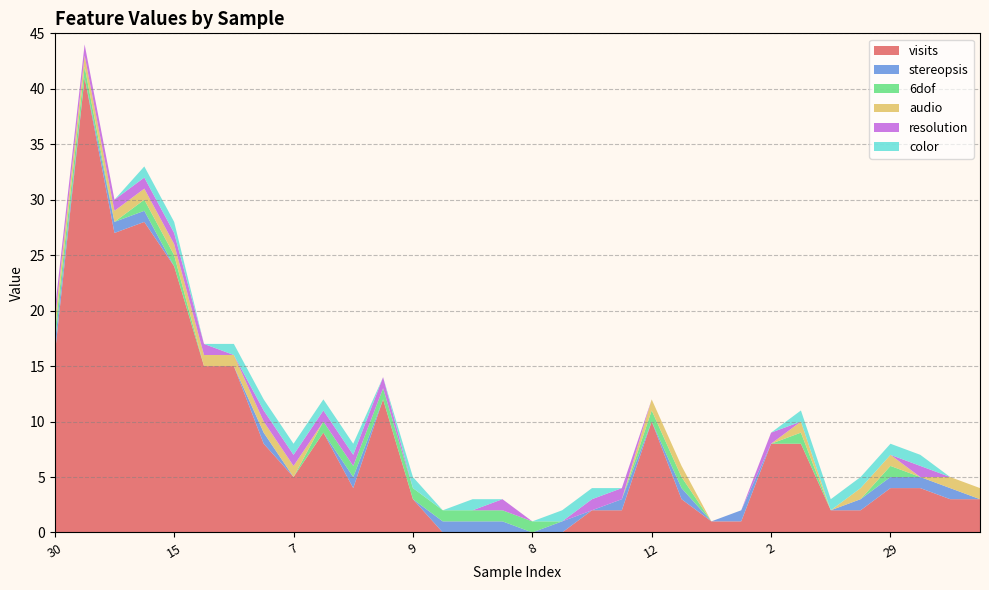

Reading left to right, extract all data points from this chart.

visits: 30=16	14=41	22=27	31=28	15=24	6=15	5=15	23=8	7=5	11=9	27=4	10=12	9=3	24=0	25=0	26=0	8=0	17=0	3=2	18=2	12=10	28=3	0=1	16=1	2=8	13=8	1=2	21=2	29=4	19=4	20=3	4=3
stereopsis: 30=1	14=0	22=1	31=1	15=0	6=0	5=0	23=1	7=0	11=0	27=1	10=0	9=0	24=1	25=1	26=1	8=0	17=1	3=0	18=1	12=0	28=1	0=0	16=1	2=0	13=0	1=0	21=1	29=1	19=1	20=1	4=0
6dof: 30=1	14=1	22=0	31=1	15=1	6=0	5=0	23=0	7=0	11=1	27=1	10=1	9=1	24=1	25=1	26=1	8=1	17=0	3=0	18=0	12=1	28=1	0=0	16=0	2=0	13=1	1=0	21=0	29=1	19=0	20=0	4=0
audio: 30=1	14=1	22=1	31=1	15=1	6=1	5=1	23=1	7=1	11=0	27=0	10=0	9=0	24=0	25=0	26=0	8=0	17=0	3=0	18=0	12=1	28=1	0=0	16=0	2=0	13=1	1=0	21=1	29=1	19=0	20=1	4=1
resolution: 30=1	14=1	22=1	31=1	15=1	6=1	5=0	23=1	7=1	11=1	27=1	10=1	9=0	24=0	25=0	26=1	8=0	17=0	3=1	18=1	12=0	28=0	0=0	16=0	2=1	13=0	1=0	21=0	29=0	19=1	20=0	4=0
color: 30=0	14=0	22=0	31=1	15=1	6=0	5=1	23=1	7=1	11=1	27=1	10=0	9=1	24=0	25=1	26=0	8=0	17=1	3=1	18=0	12=0	28=0	0=0	16=0	2=0	13=1	1=1	21=1	29=1	19=1	20=0	4=0